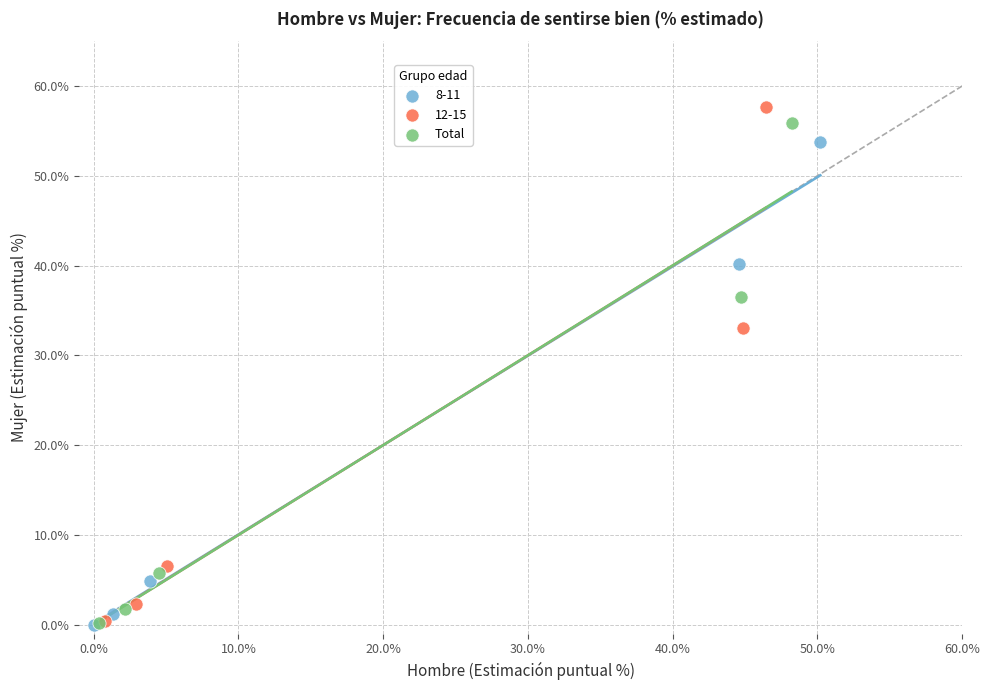

Which series has the largest Y range (max minus min)?

12-15